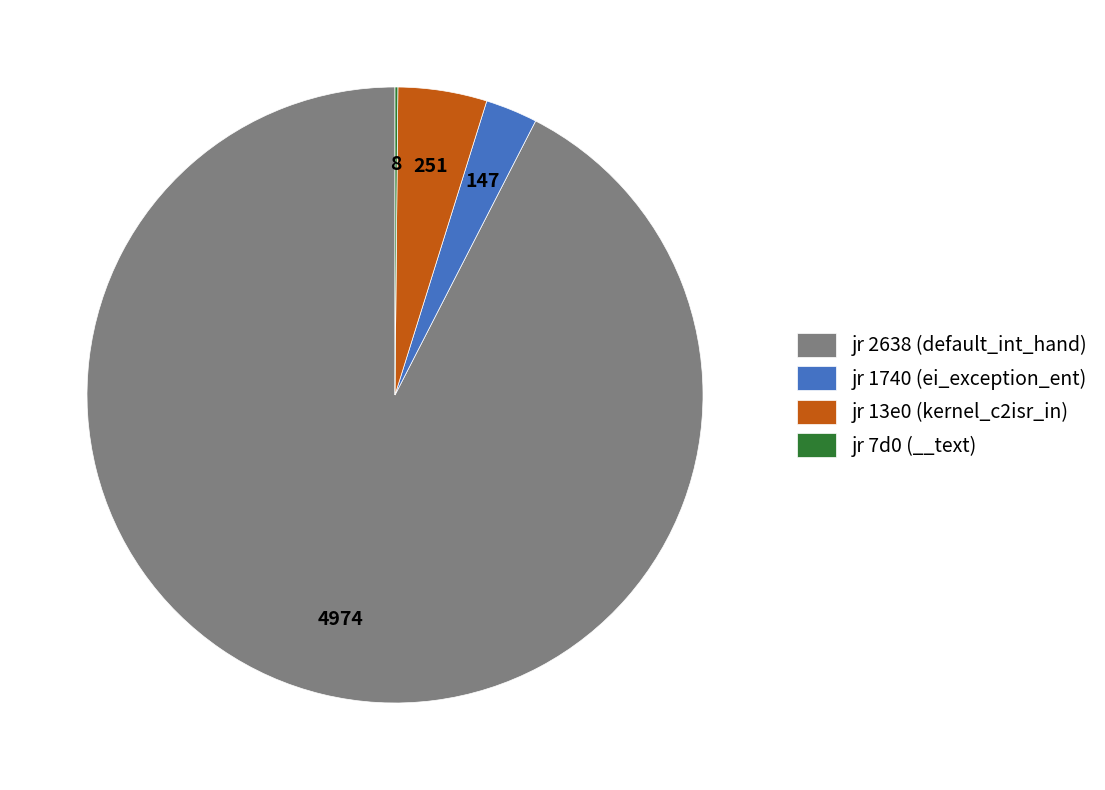

What is the ratio of the value at jr 2638 (default_int_hand) to the value at jr 13e0 (kernel_c2isr_in)?

19.8